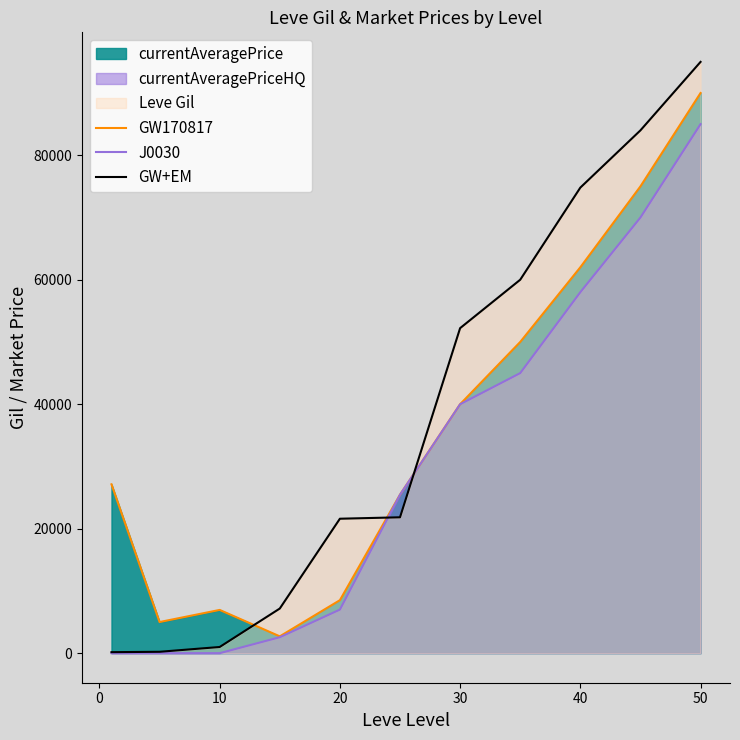

What is the maximum value shown in the chart?

95000